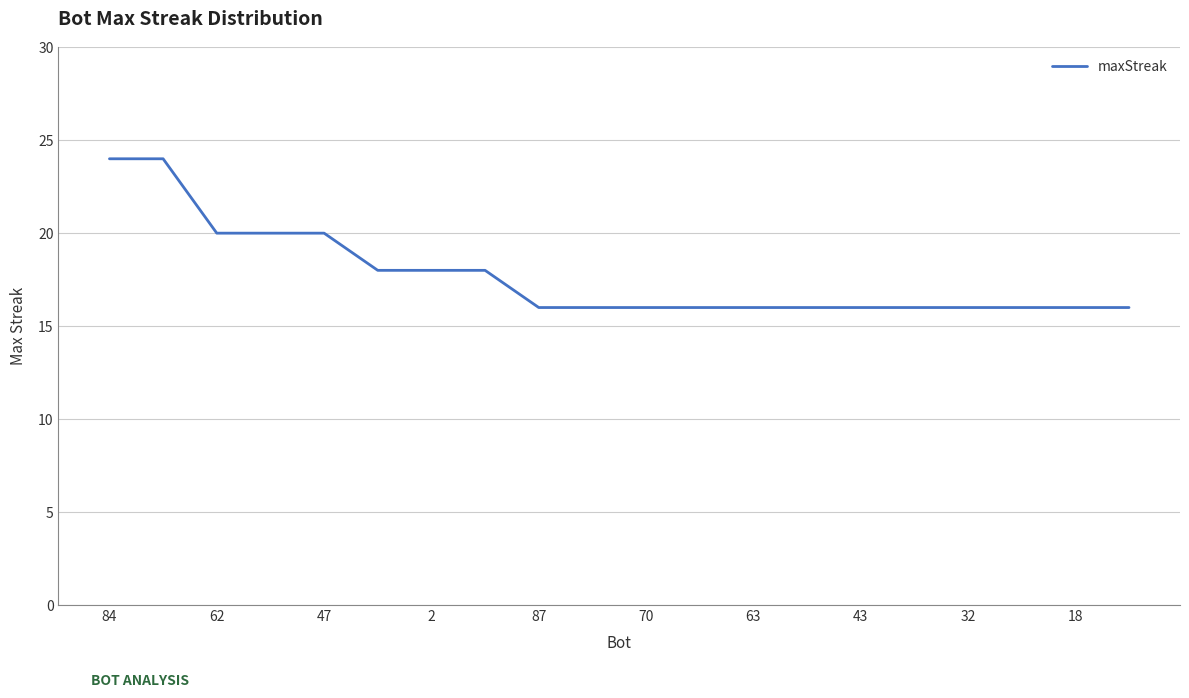

What is the smallest value displayed?

16